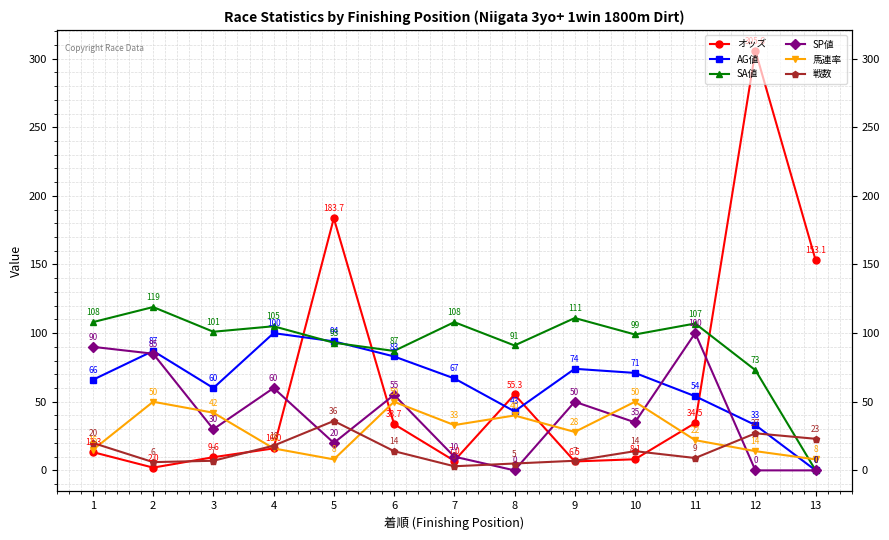

What is the maximum value shown in the chart?

305.6